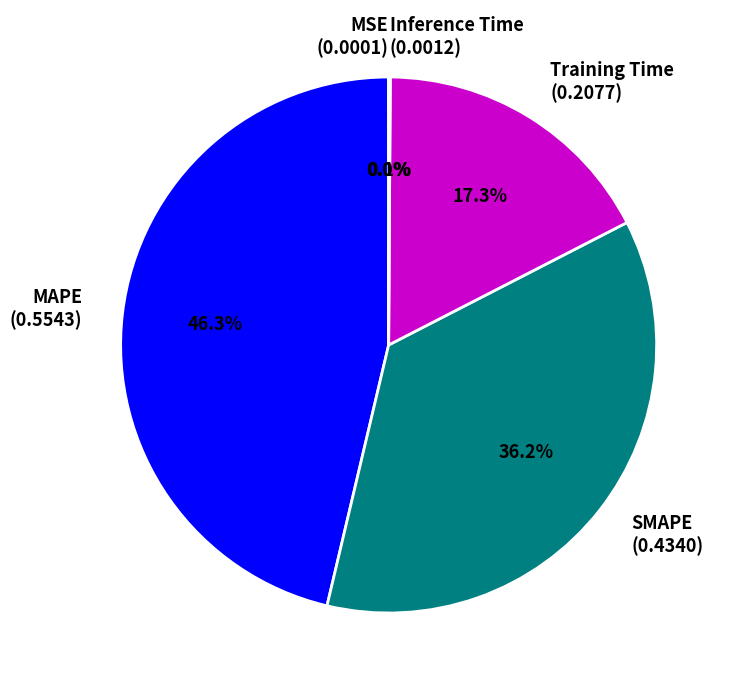

To the nearest percent, what percentage of the pie is MAPE?

46%